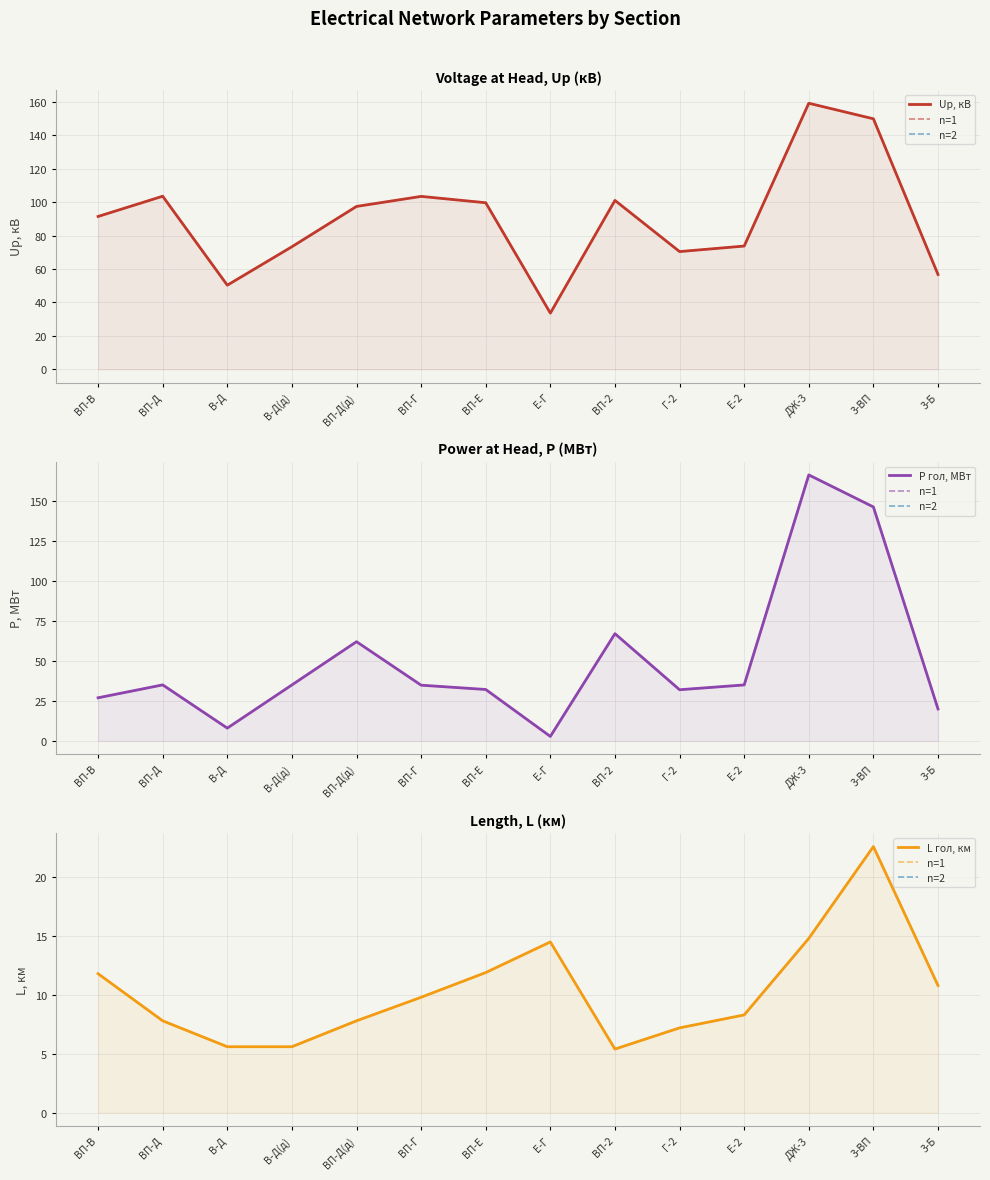

How many intersections are there between n=1 and P гол, МВт?

1